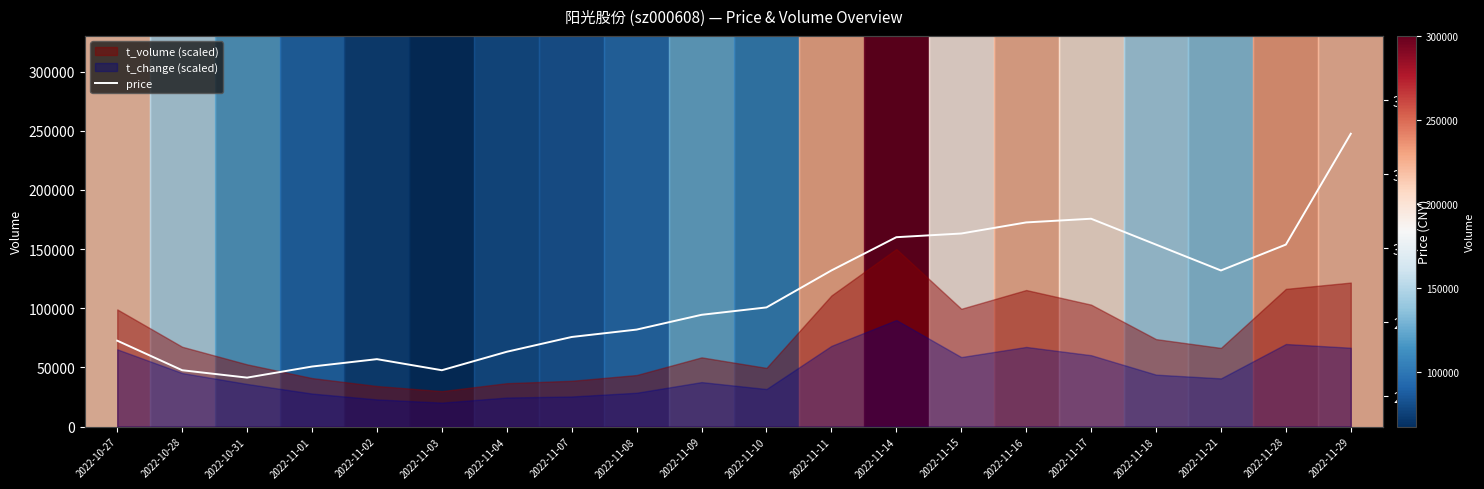

How many points are higher than both their immediate neighbors (excluding endpoints)?

2